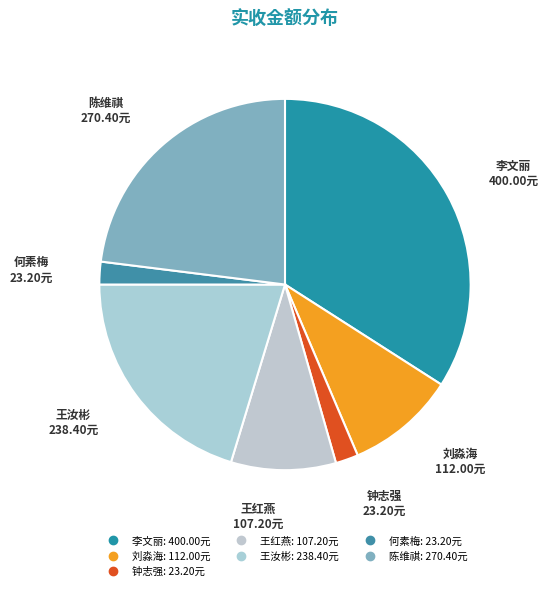

How many slices are in this pie chart?

7